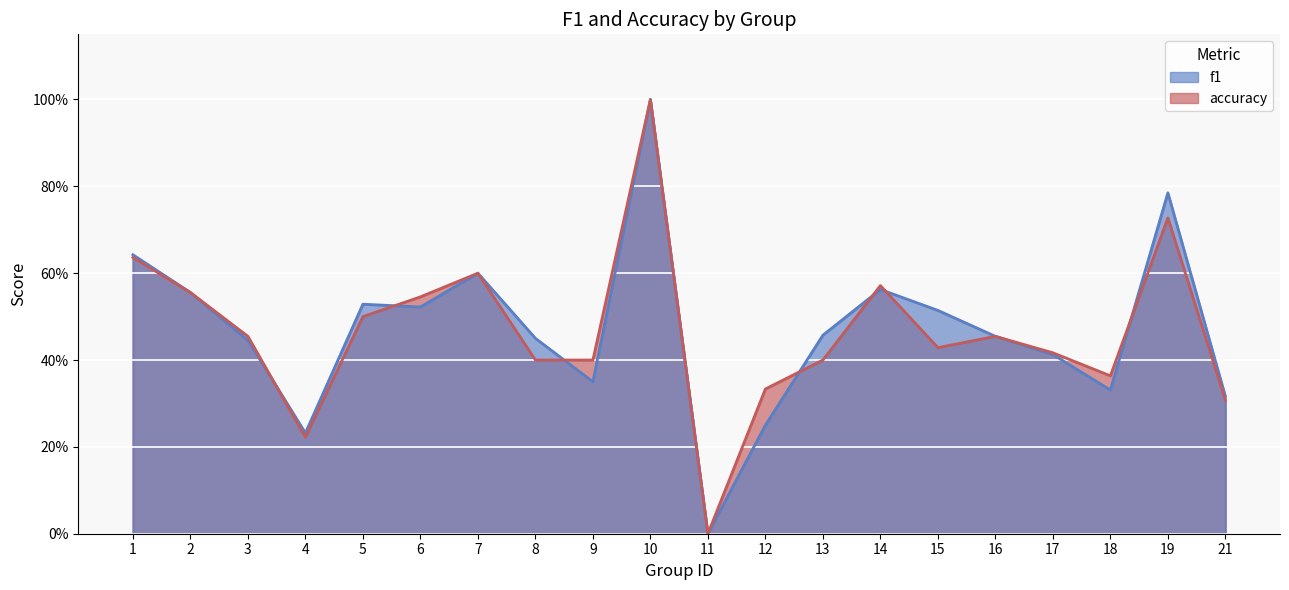

At which label does accuracy reach its peak?

10